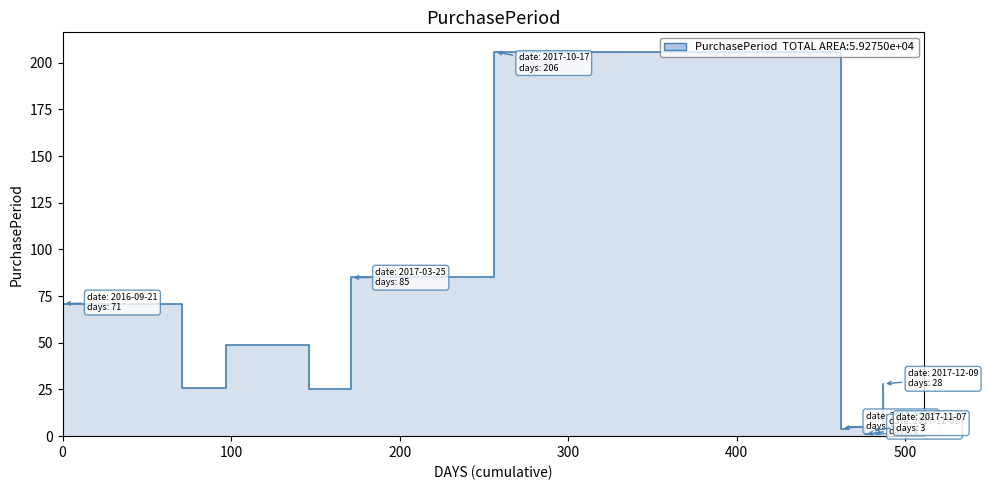

At which label does the data first exceed 5?

2016-09-21